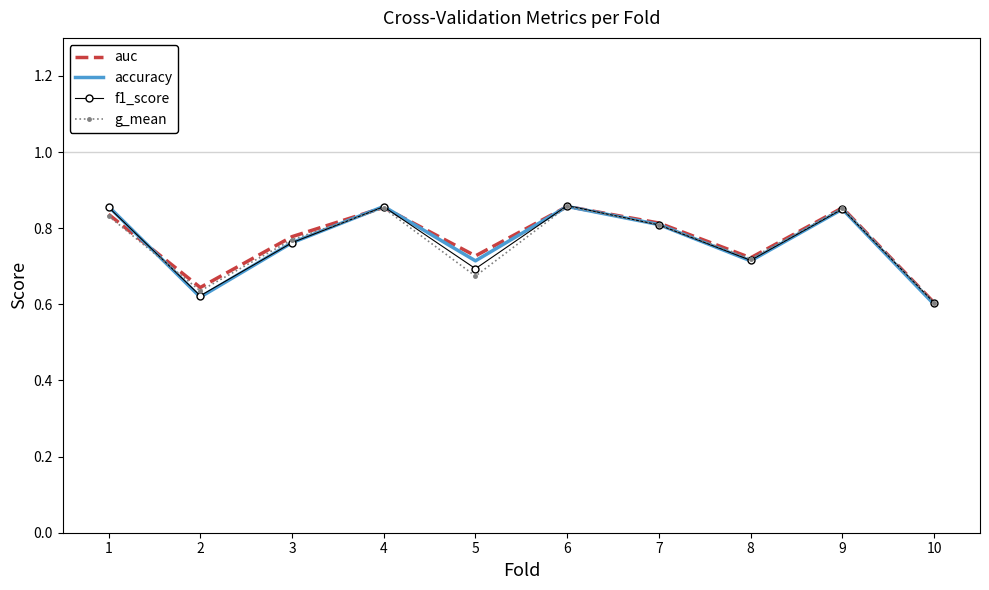

True or false: f1_score has a value of 1.3 at 4.

False